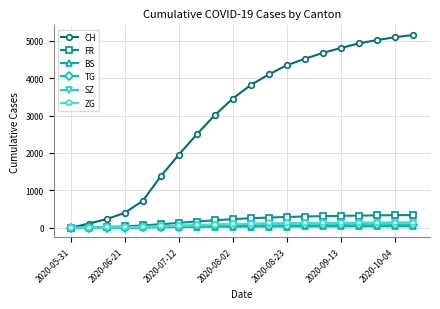

At how many categories does at least one series exceed 3943?

9